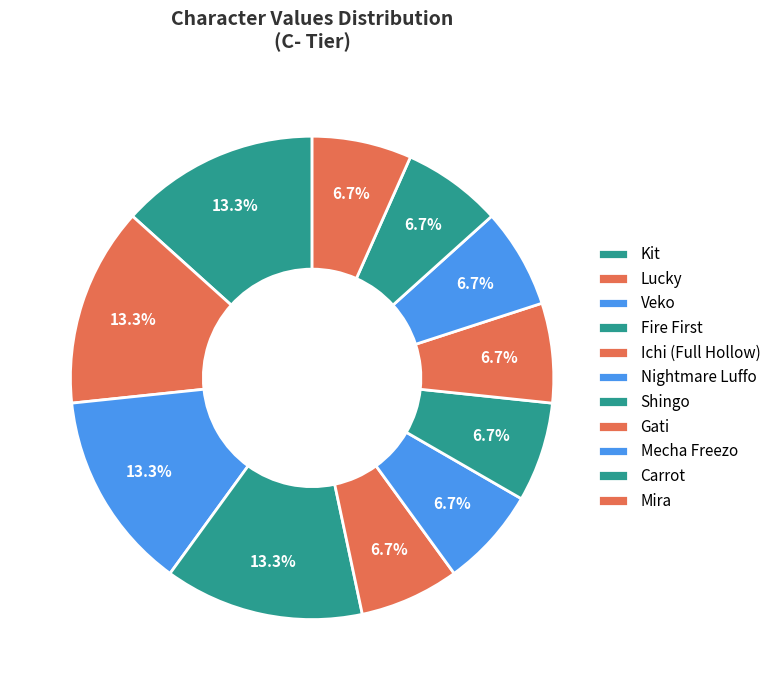

Is it true that Ichi (Full Hollow) is 14% of the pie?

False